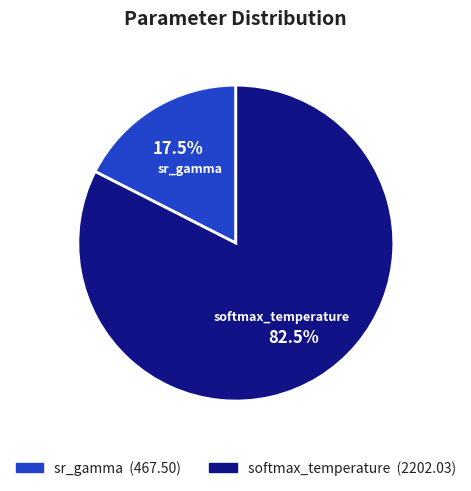

Count the number of slices in the pie.

2